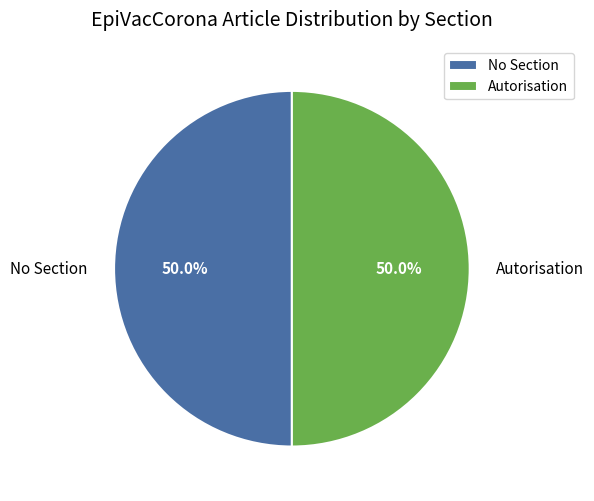

How much of the chart is everything except No Section?

50.0%